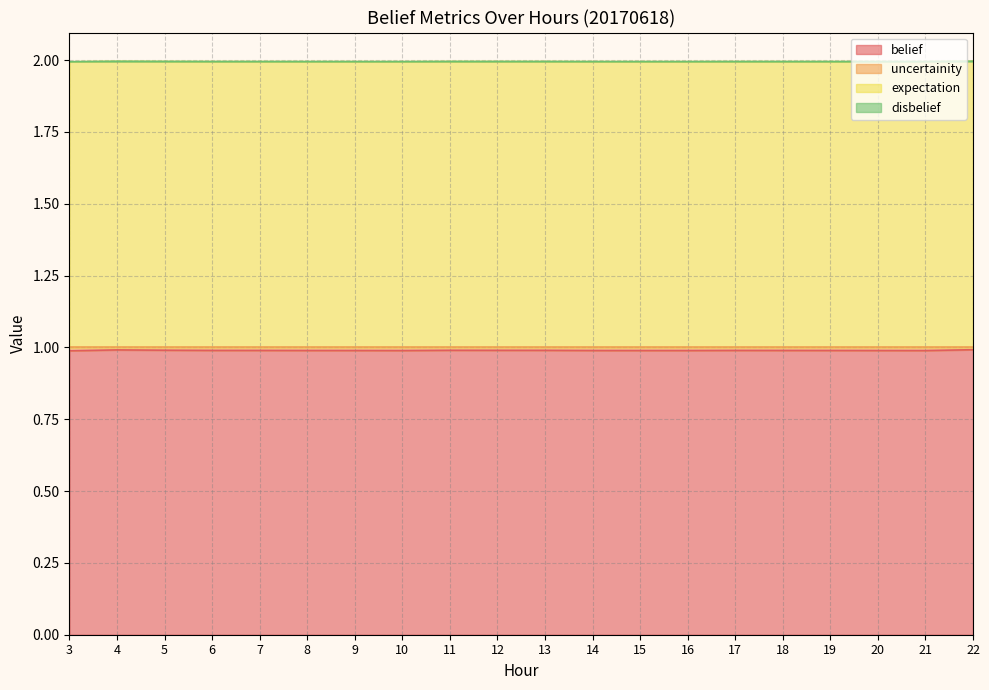

Is the value of uncertainity at 21 greater than the value of expectation at 19?

No